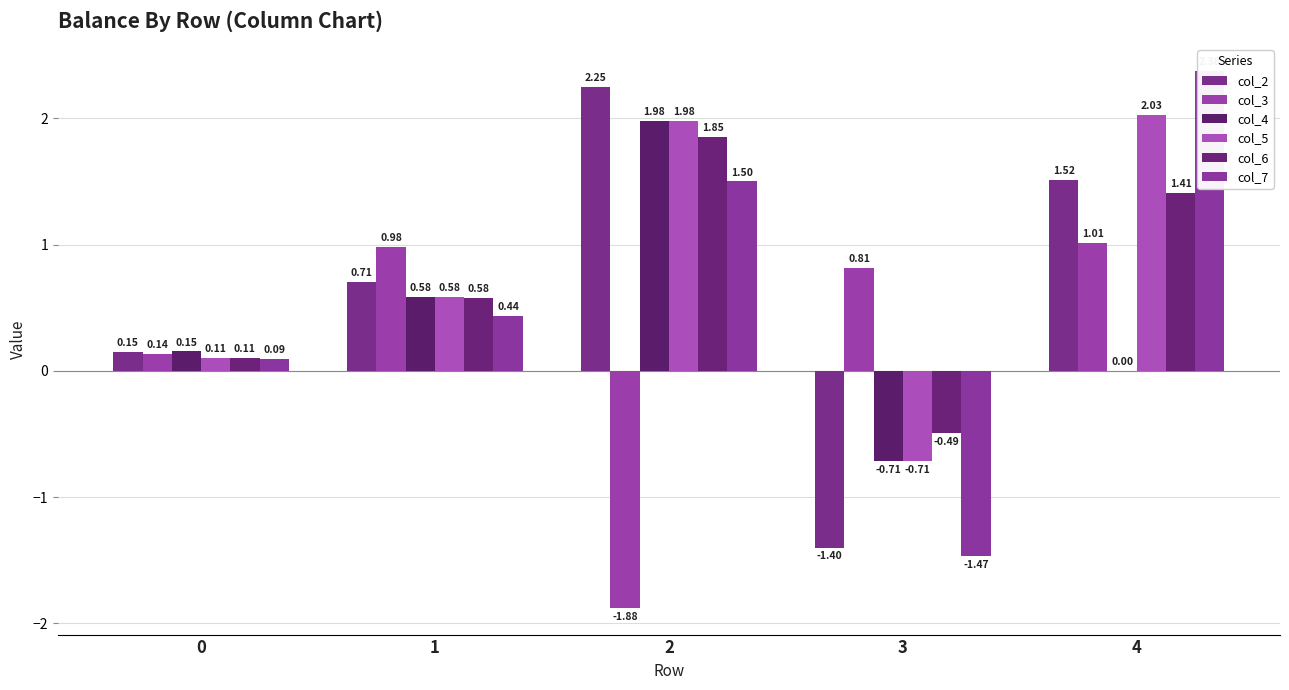

The col_4 series shows 0.9 at 1. True or false?

False